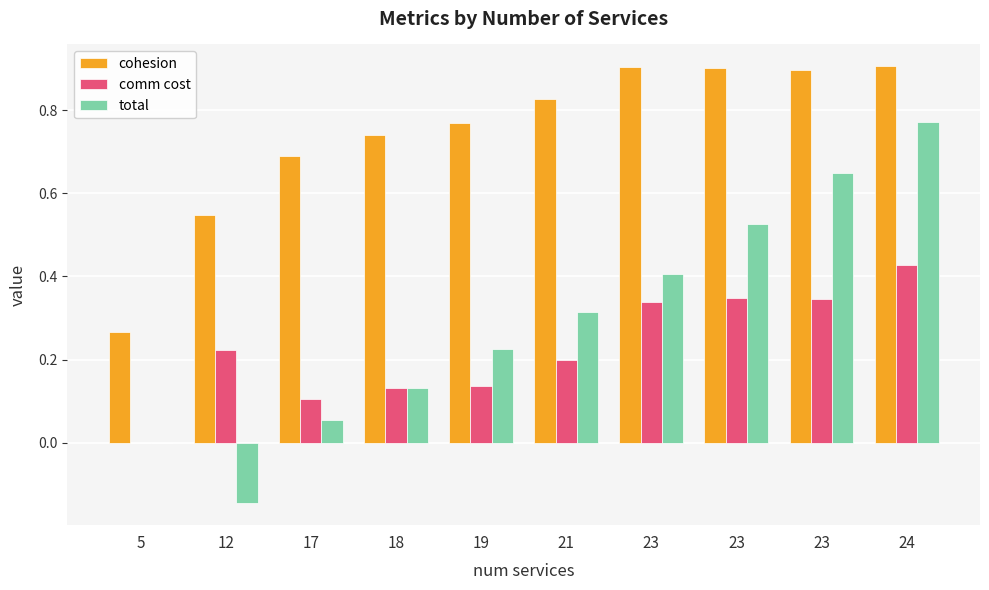

Are the bars horizontal?

No